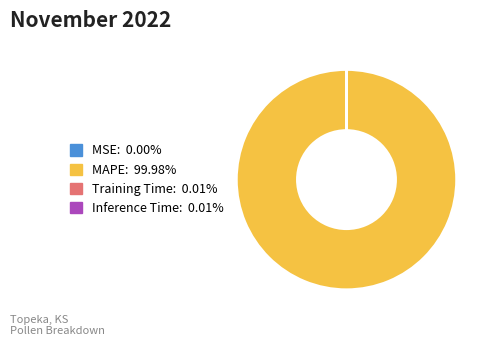

Is there any slice that represents more than half of the pie?

Yes